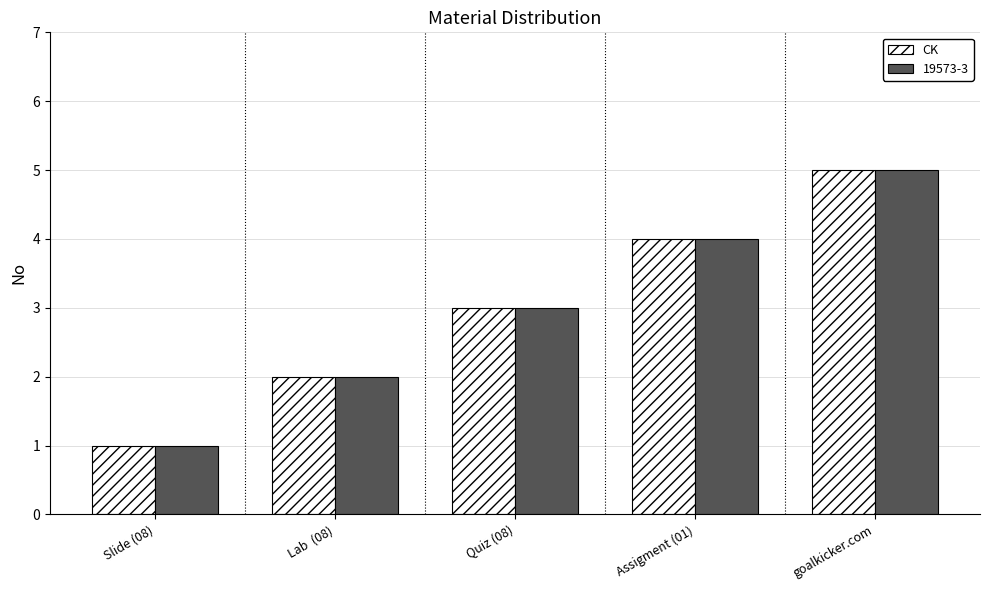

Does the chart contain stacked bars?

No